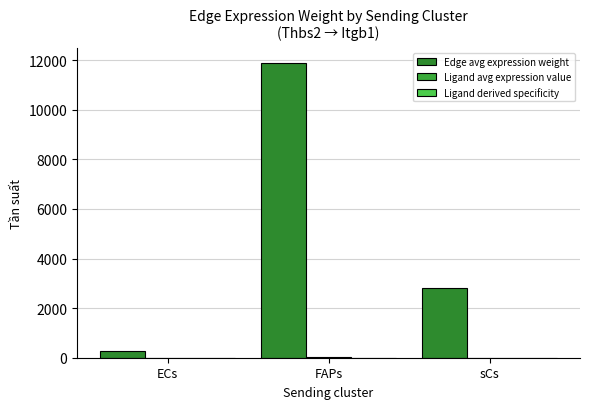

Are the bars horizontal?

No